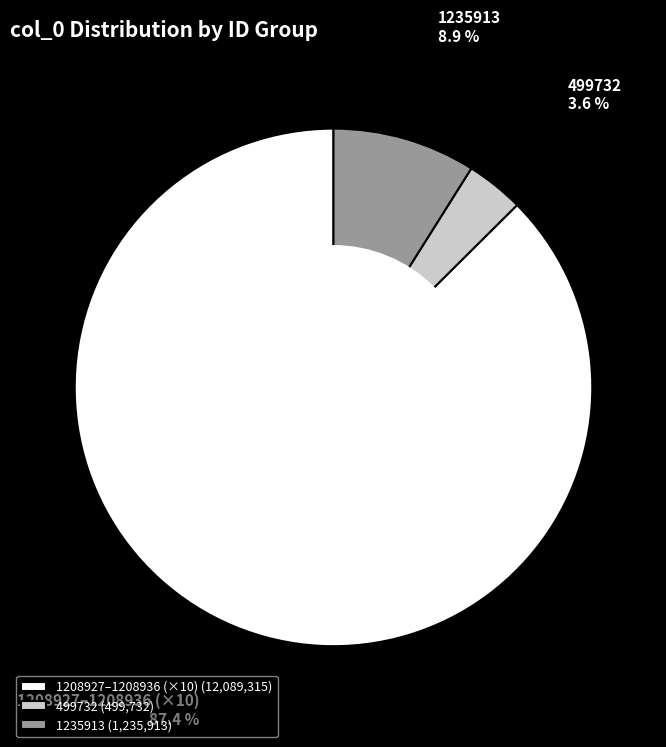

Is the sum of 1208927–1208936 (×10) and 499732 greater than half?

Yes